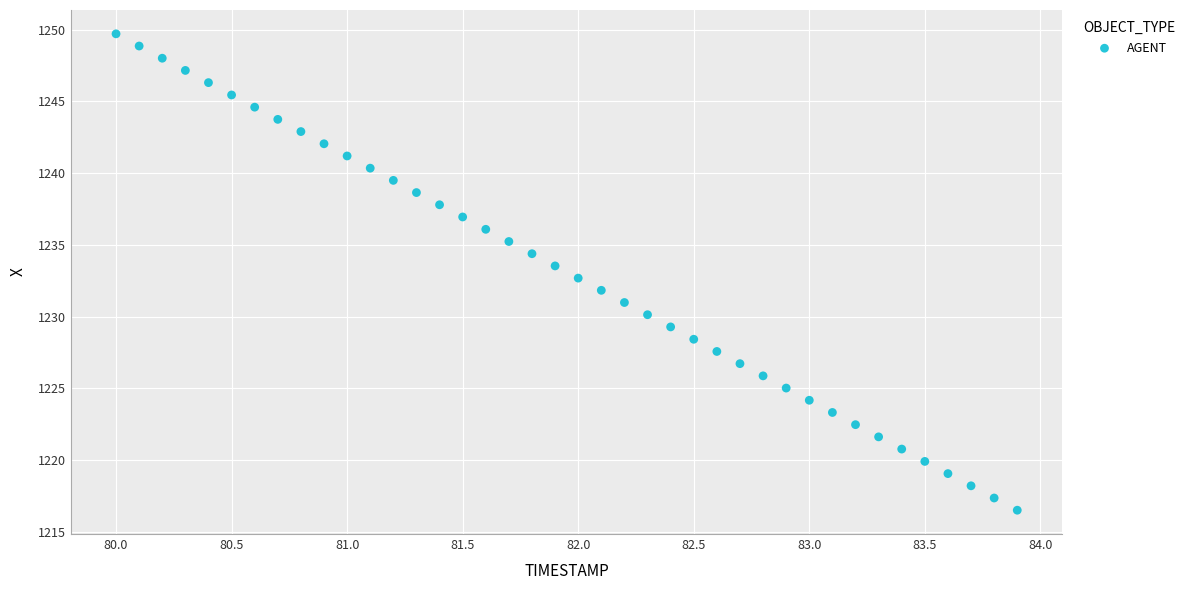

What is the range of Y values (max minus min)?

33.2